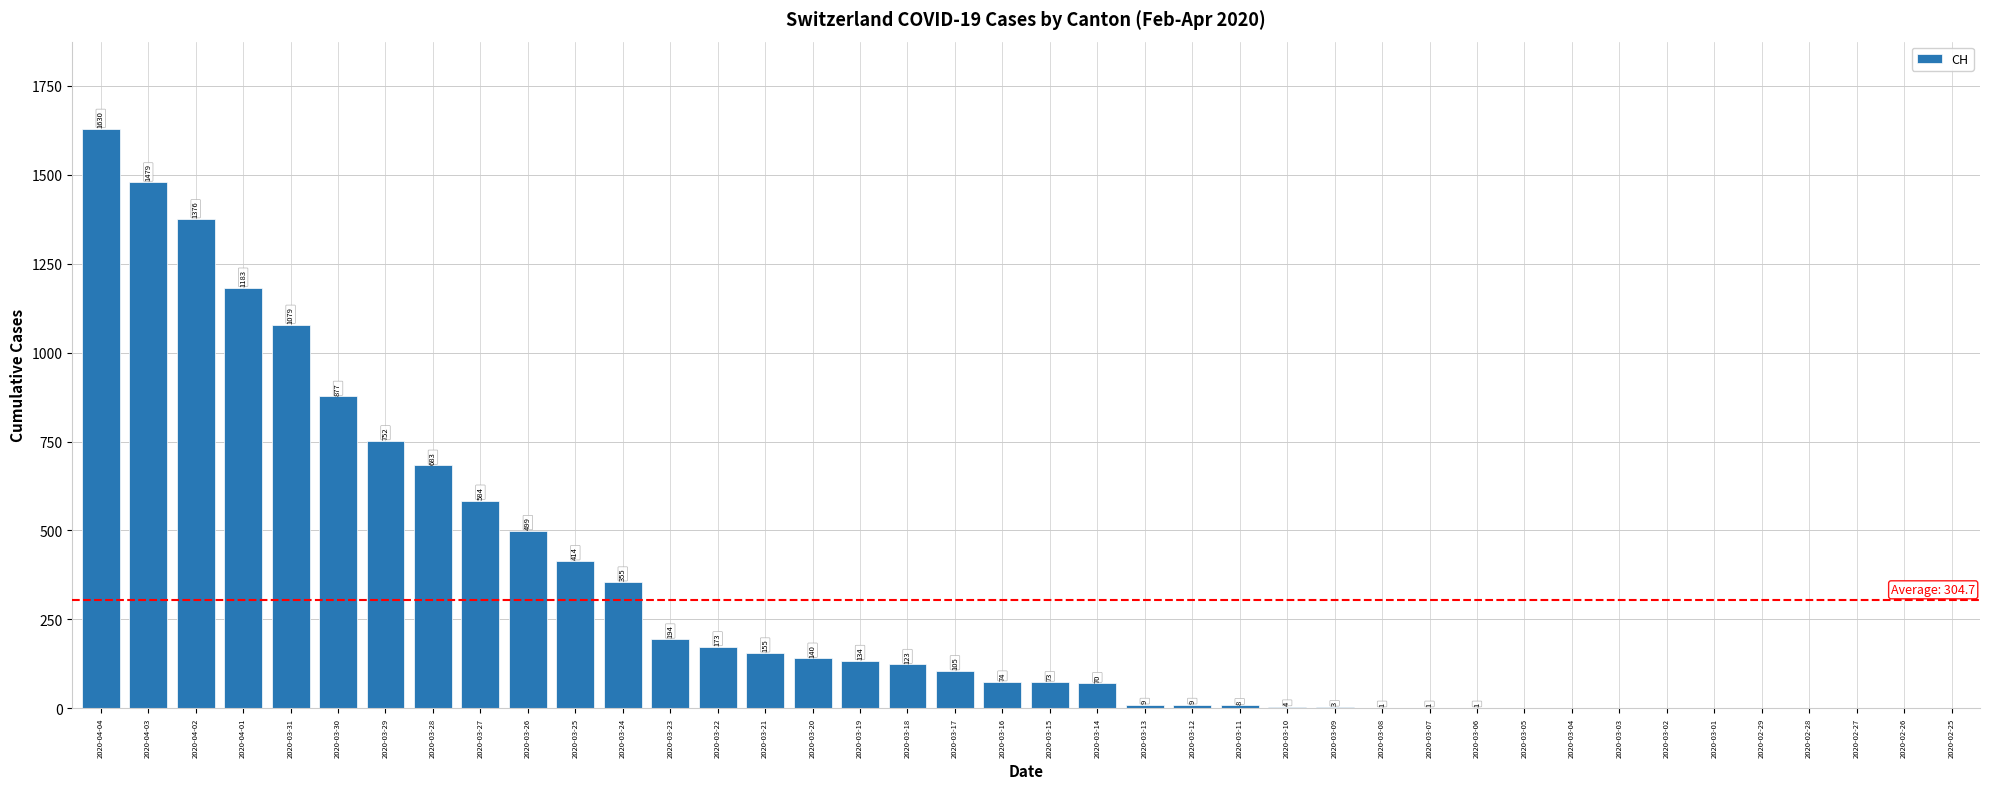

At which label is the value closest to 815?

2020-03-30